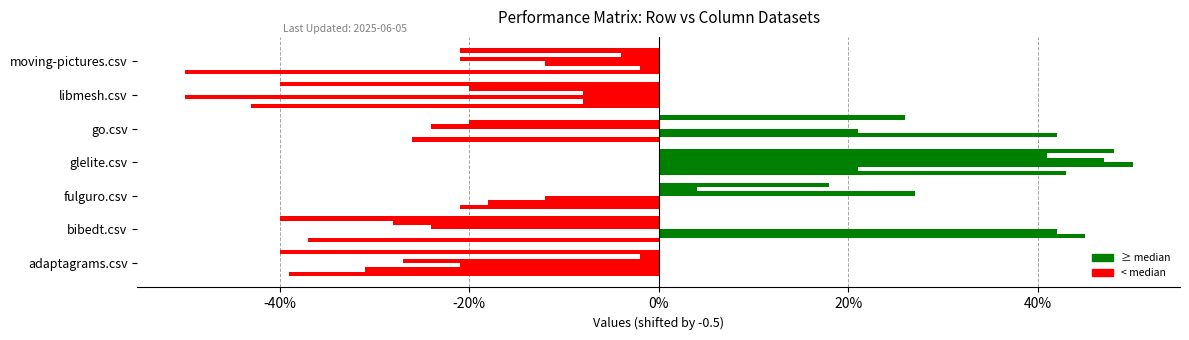

How many groups of bars are there?

7